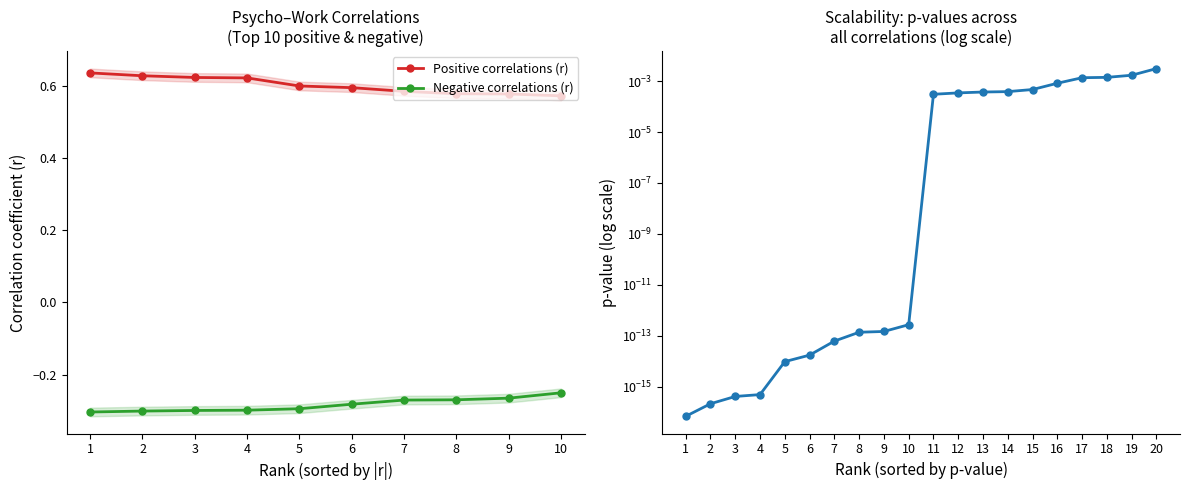

What are all the series names shown in the legend?

Positive correlations (r), Negative correlations (r)